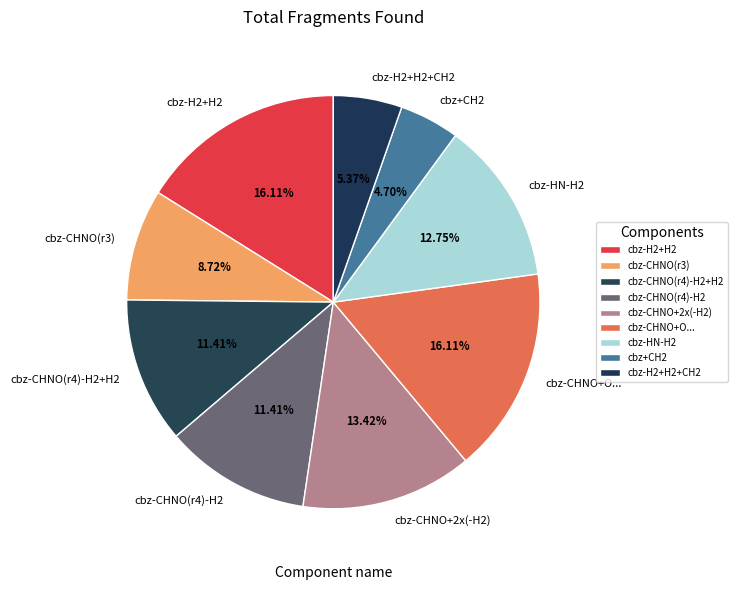

Is the sum of cbz-H2+H2+CH2 and cbz-CHNO(r4)-H2 greater than half?

No